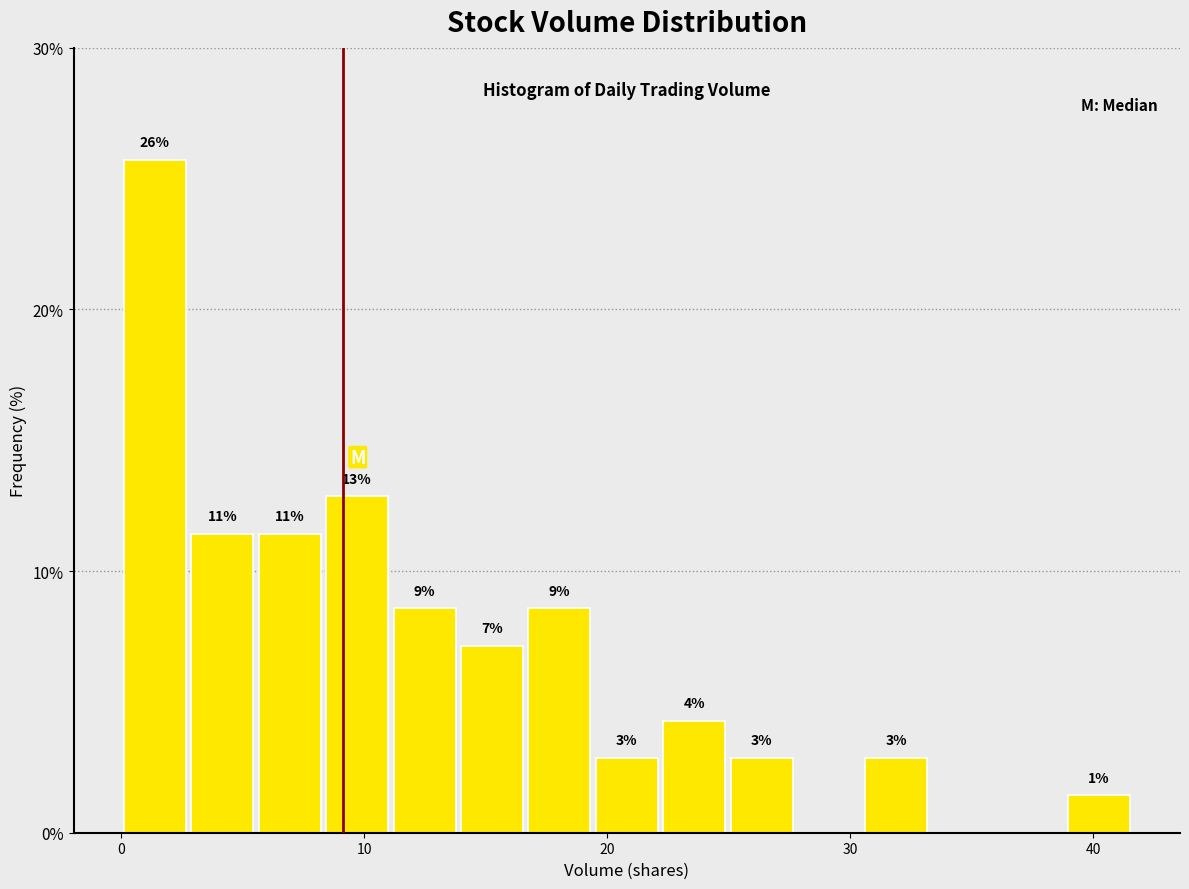

Read against the x-axis, roughly where is the centre of the tallest bar?

1